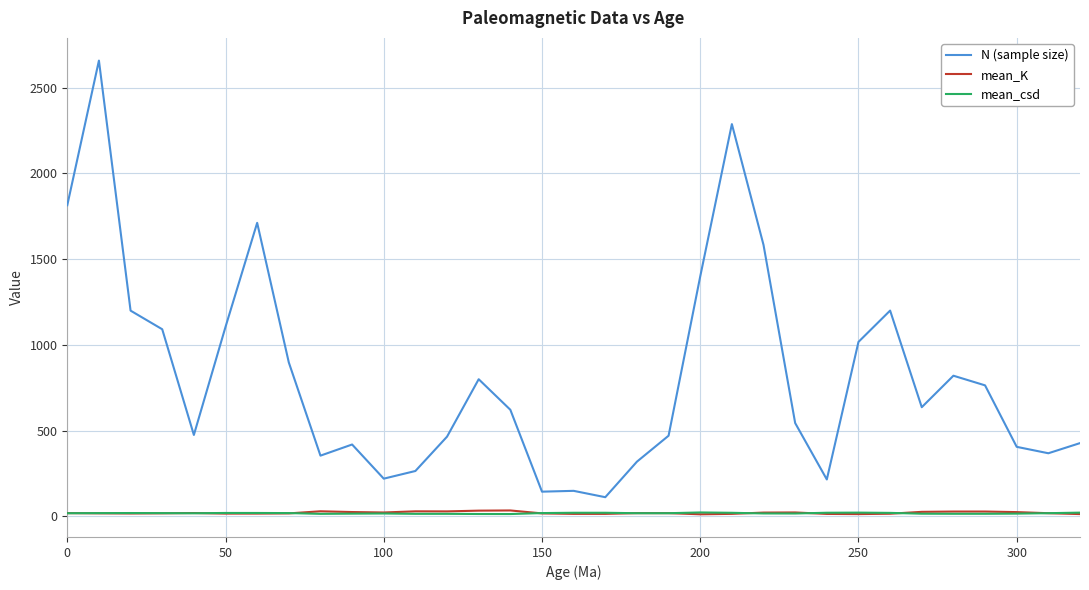

Which series has the largest total across all categories?

N (sample size)